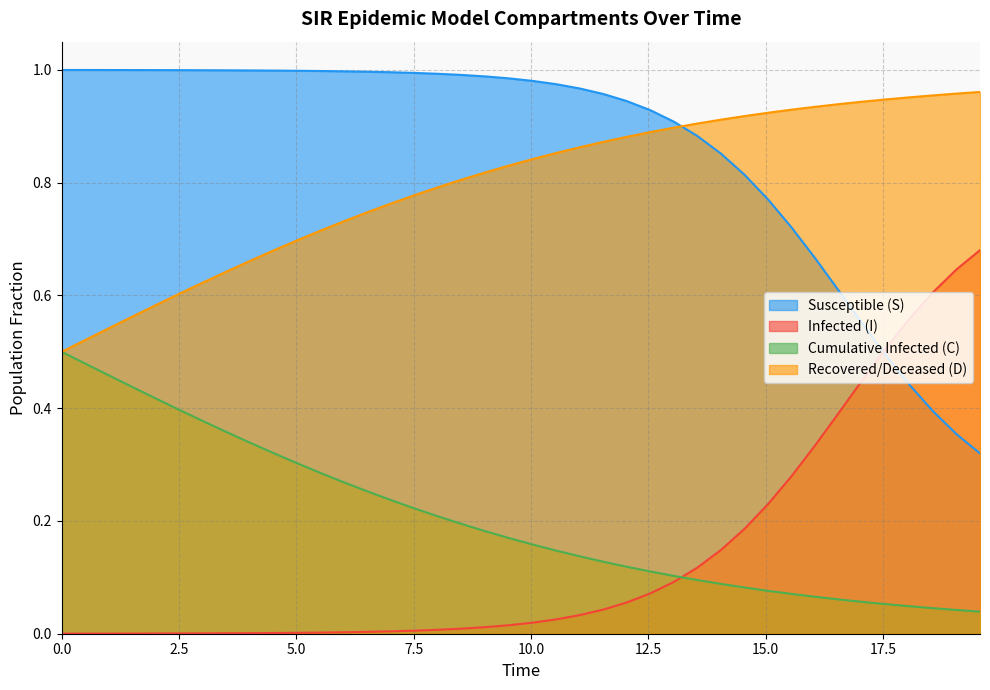

Which series has the largest total across all categories?

Susceptible (S)